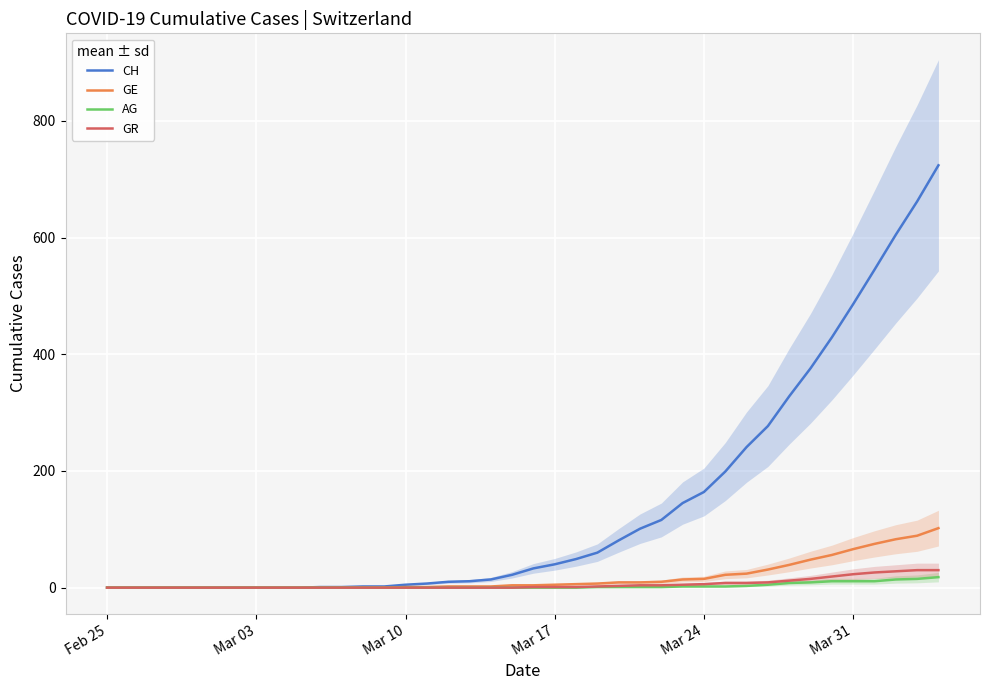

How many lines are shown in the chart?

4